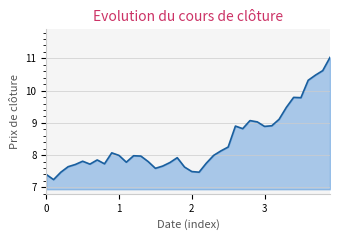

What is the difference between the maximum and minimum values?

3.8